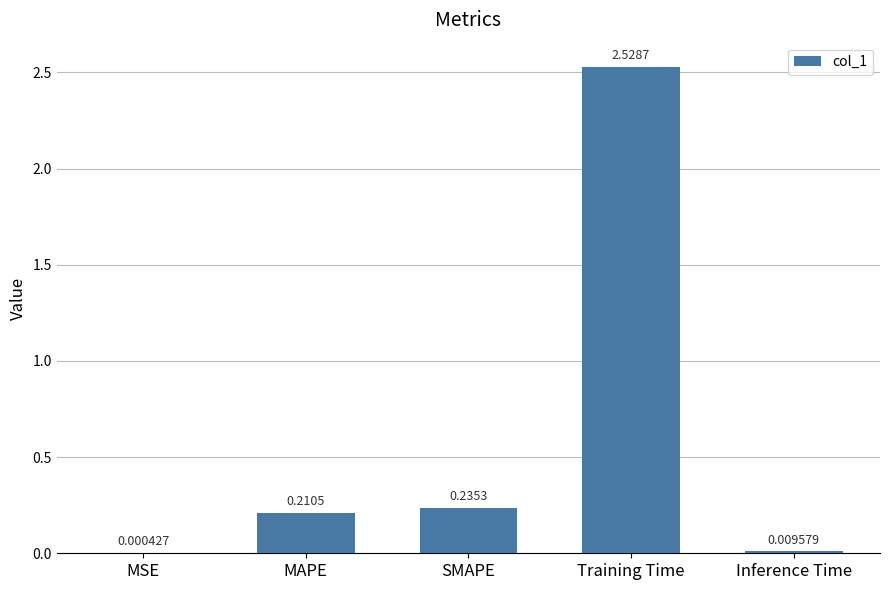

Where is the data nearest to the value 1?

SMAPE